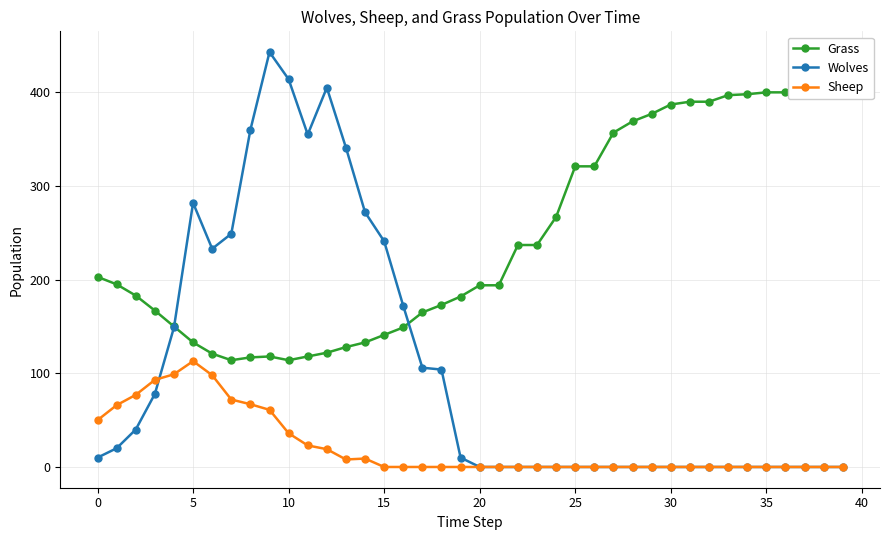

True or false: Sheep has a value of 0 at 18.

True